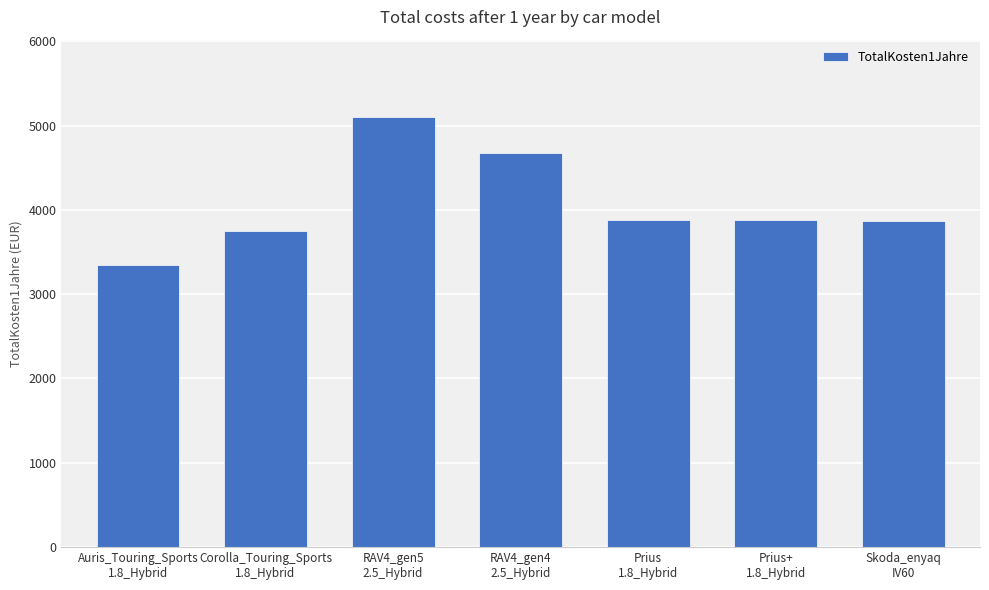

What is the change in value from RAV4_gen4
2.5_Hybrid to Prius
1.8_Hybrid?

-796.0